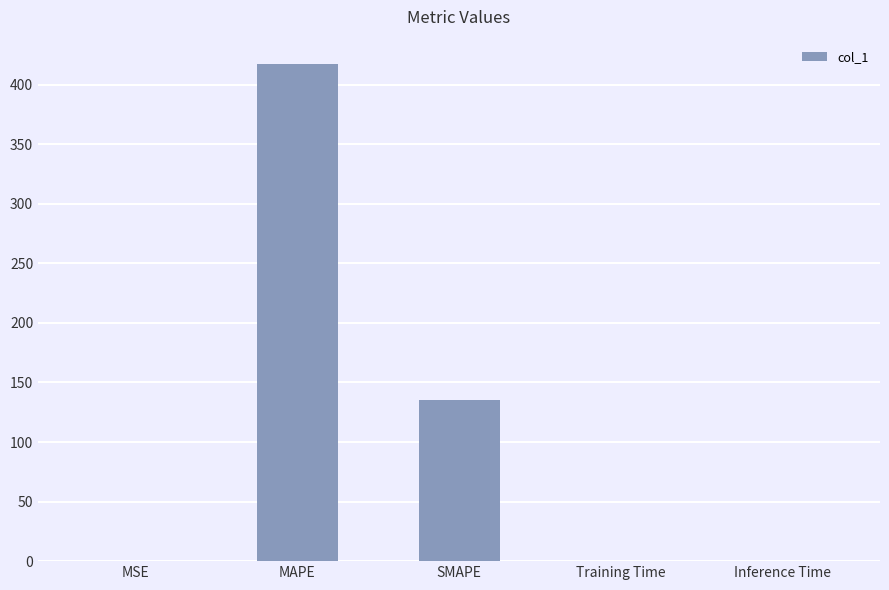

The chart shows a value of 135.2 at SMAPE. True or false?

True